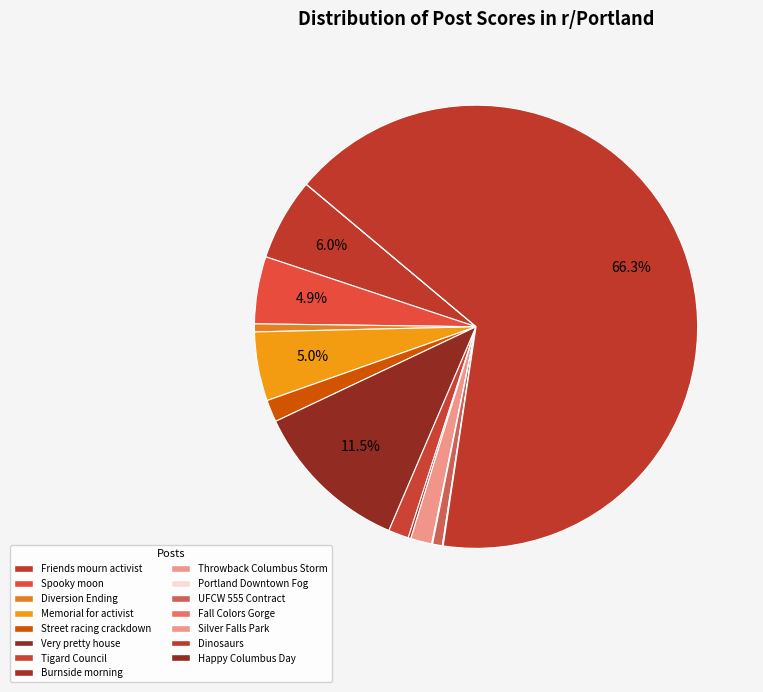

Between Throwback Columbus Storm and Burnside morning, which is larger?

Throwback Columbus Storm